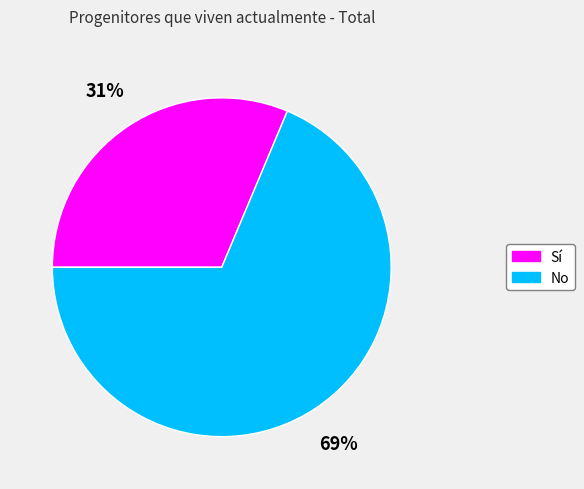

Rank the categories by value from highest to lowest.

No, Sí